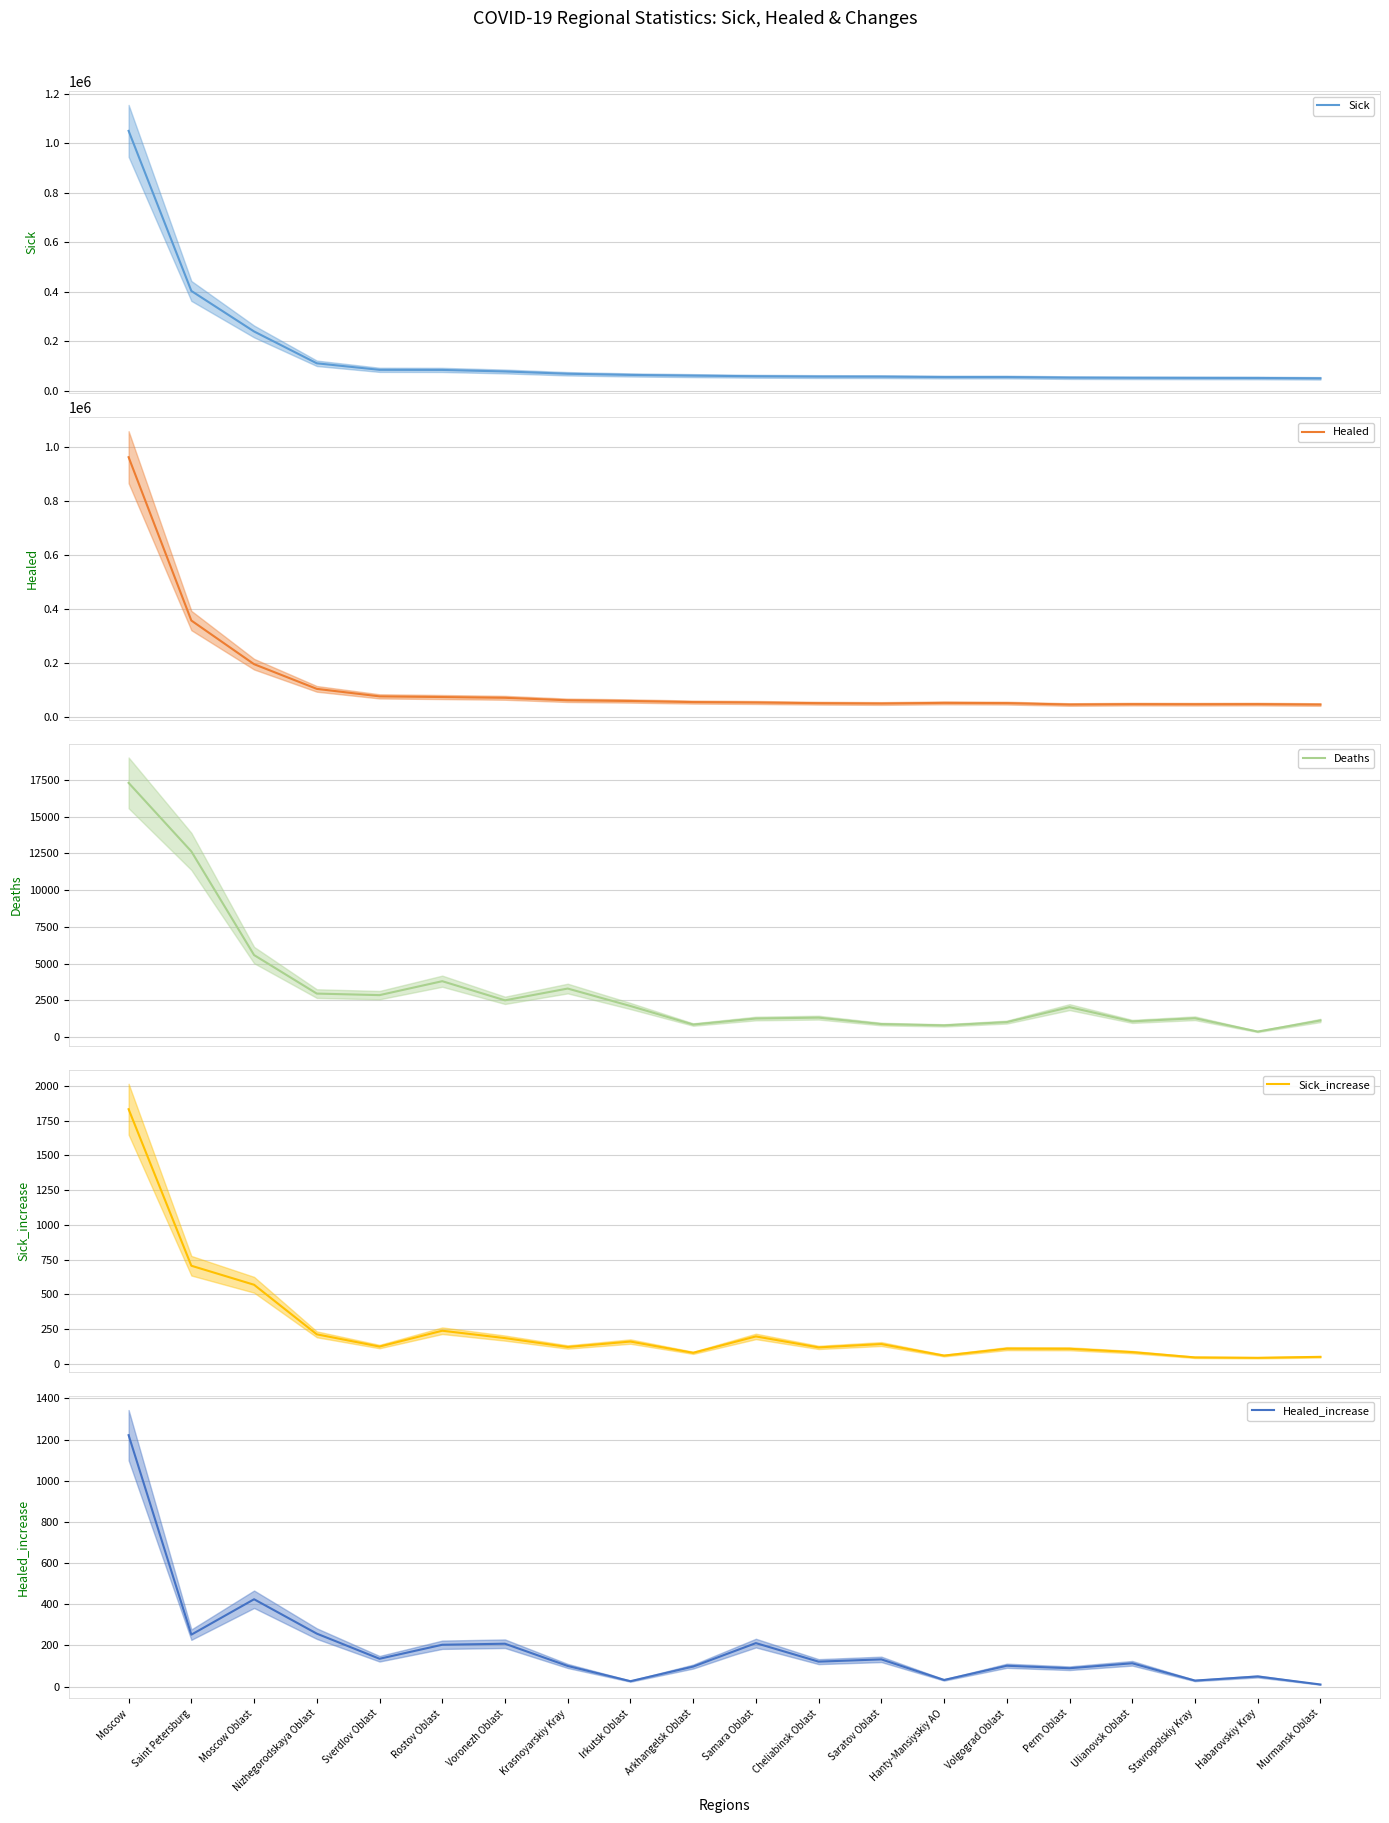

What is the label of the 6th point from the left?

Rostov Oblast